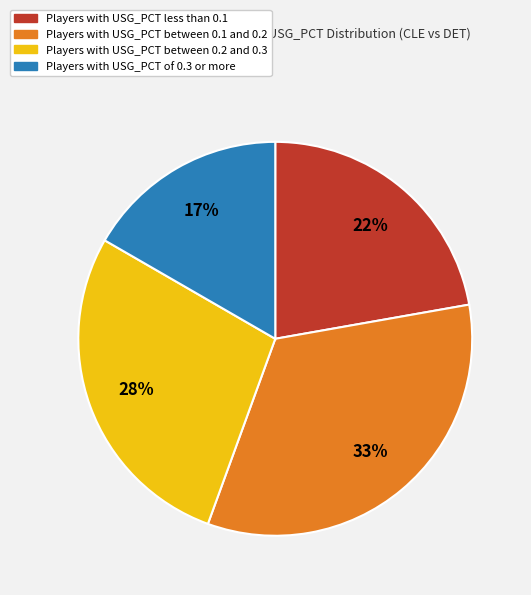

Does any single category account for the majority?

No